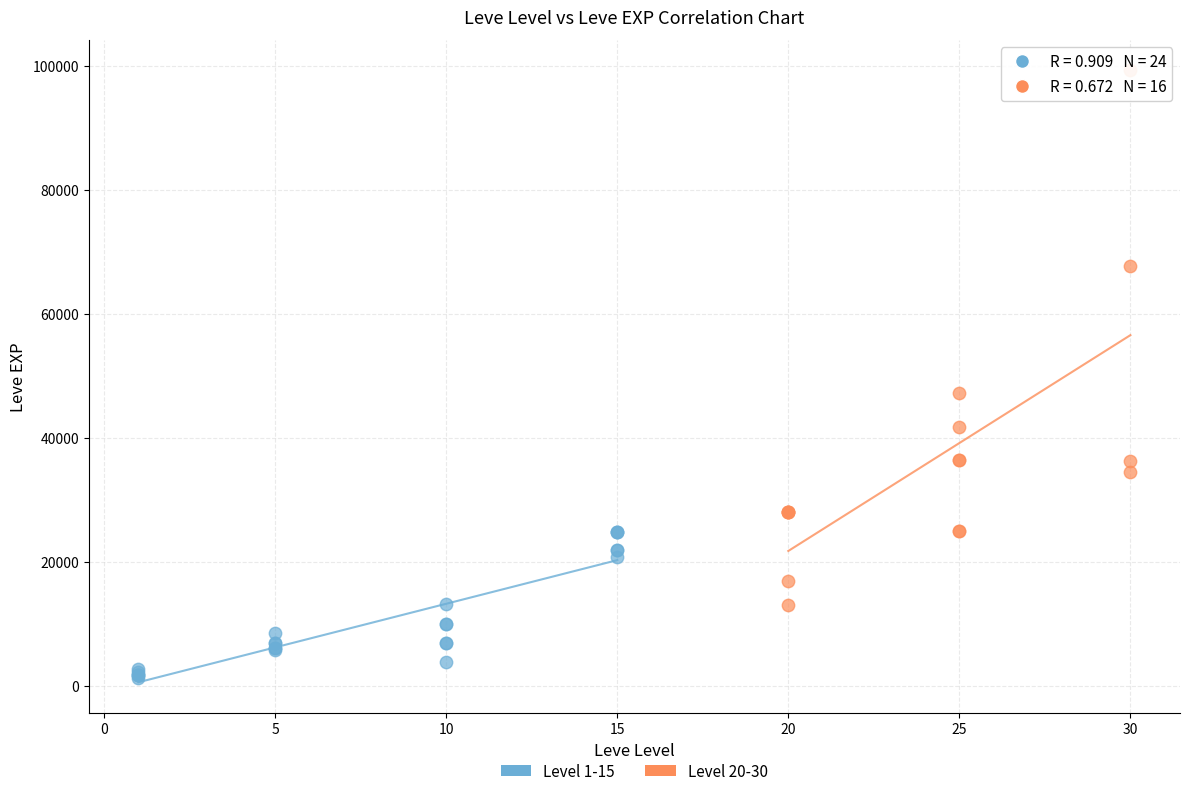

Which series reaches the maximum Y coordinate?

Level 20-30